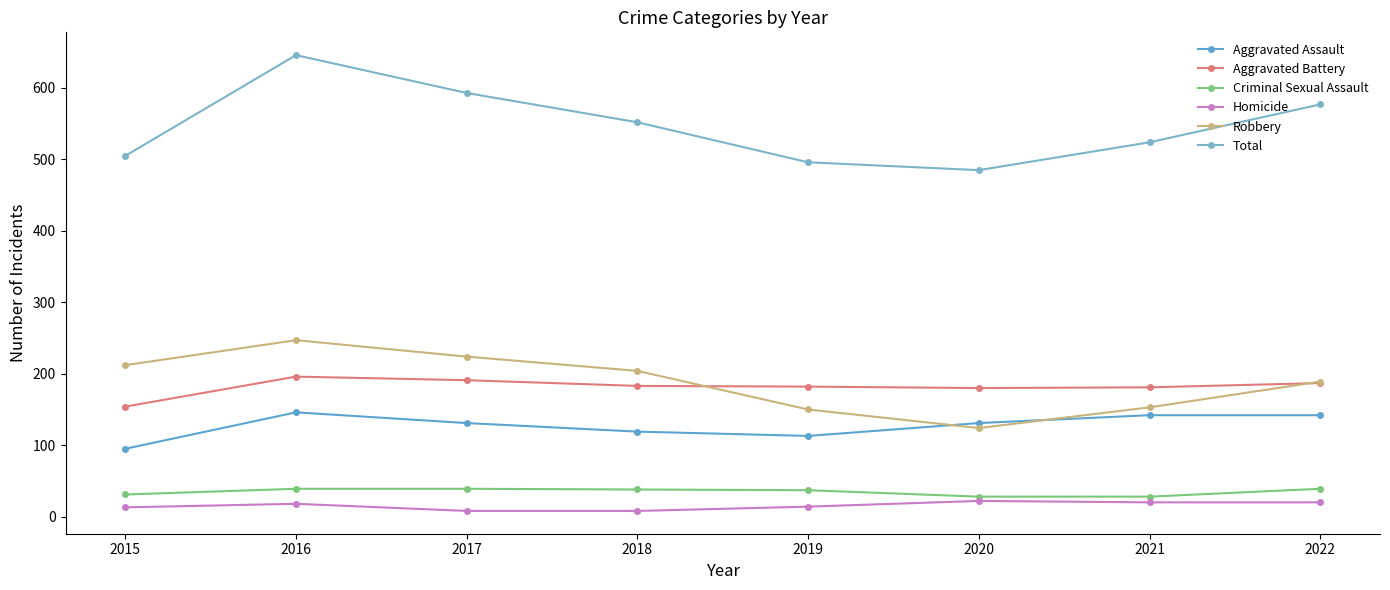

Count the number of categories in the chart.

8